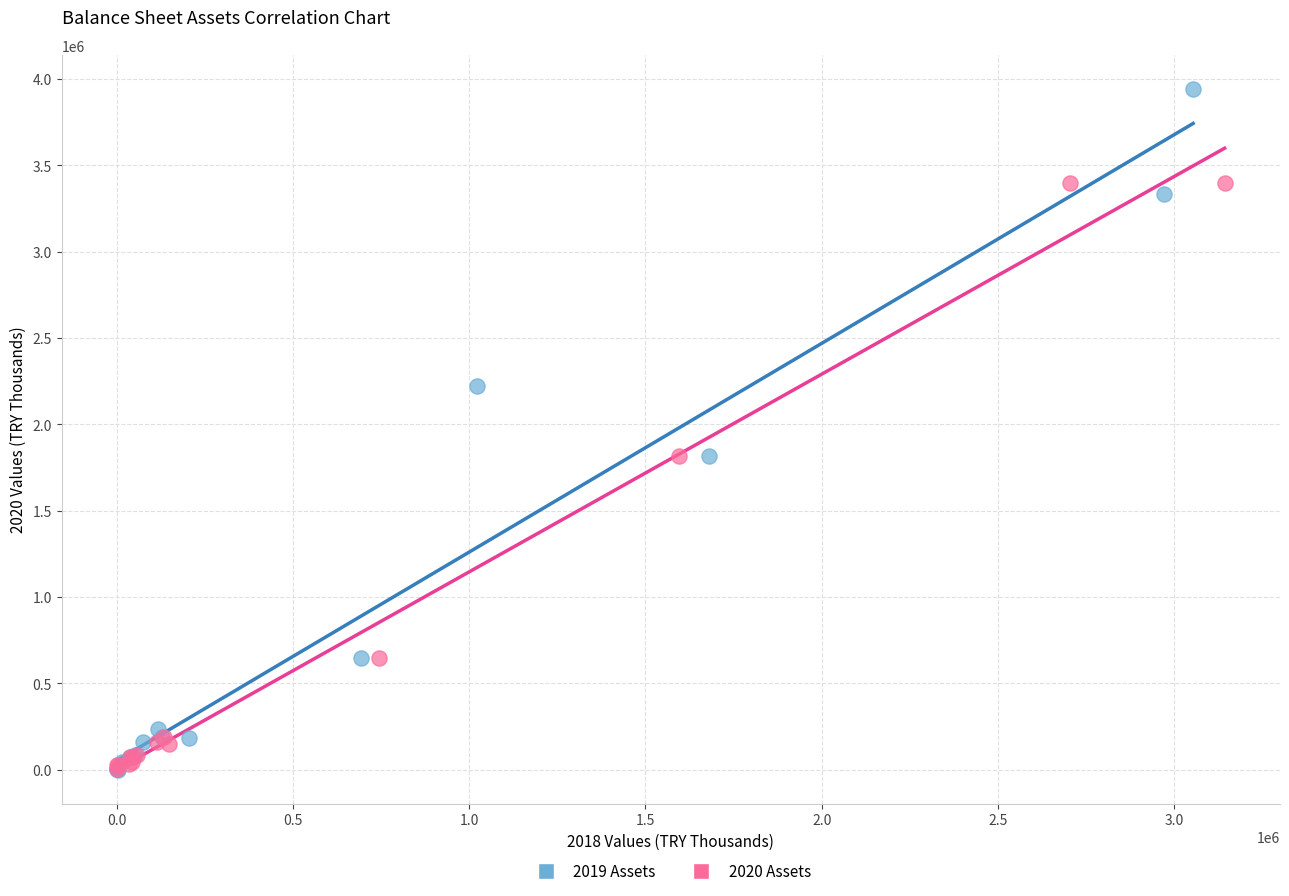

Which series has the largest Y range (max minus min)?

2019 Assets